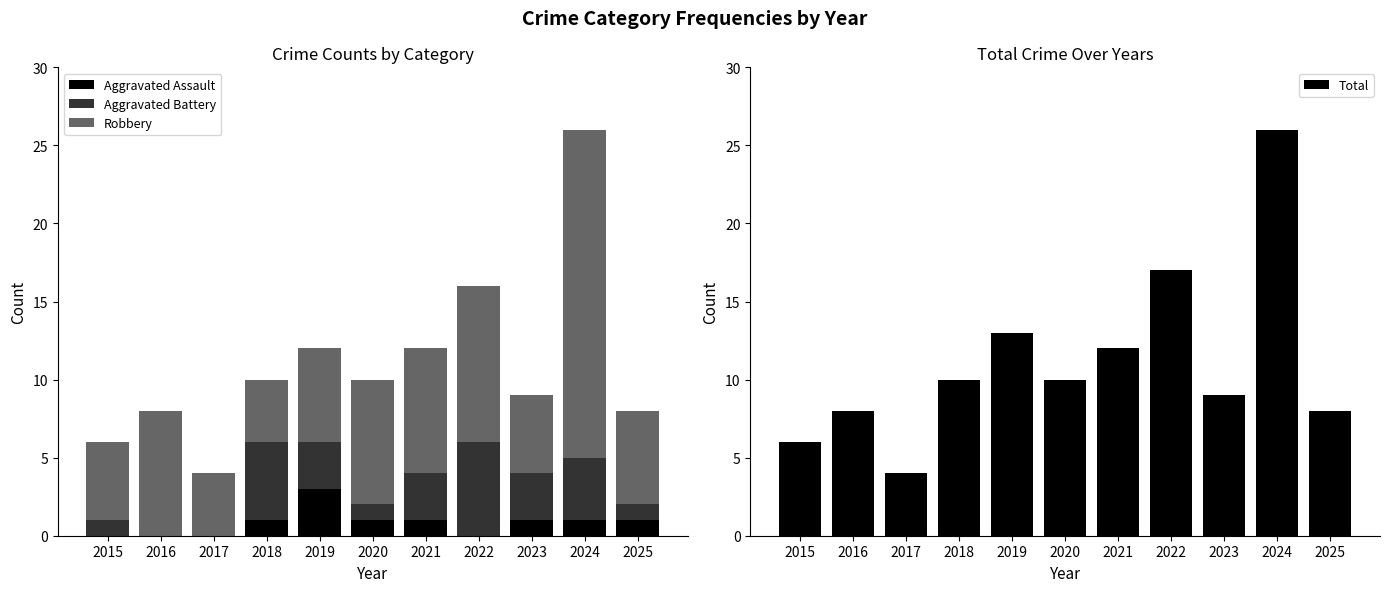

What value does the Aggravated Battery series have at 2025?

1